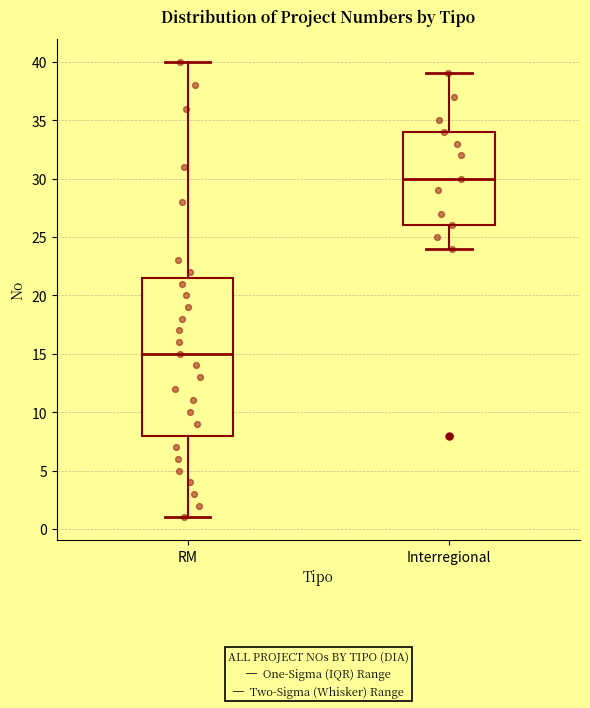

Which box has the highest median line?

Interregional